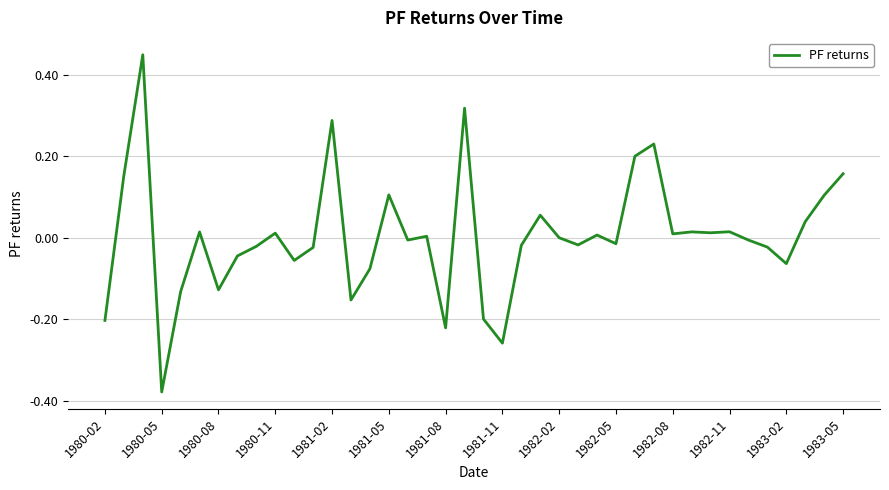

At which category does the chart reach its minimum across all series?

1980-05